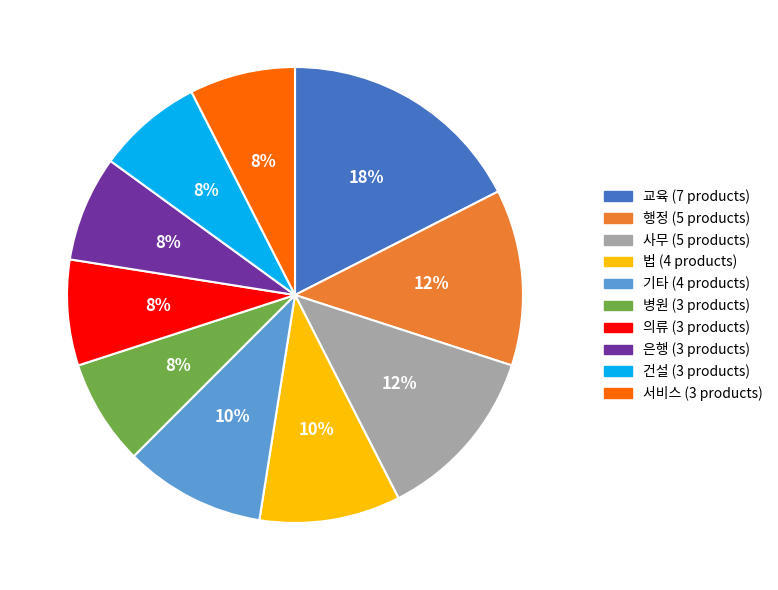

Does any single category account for the majority?

No